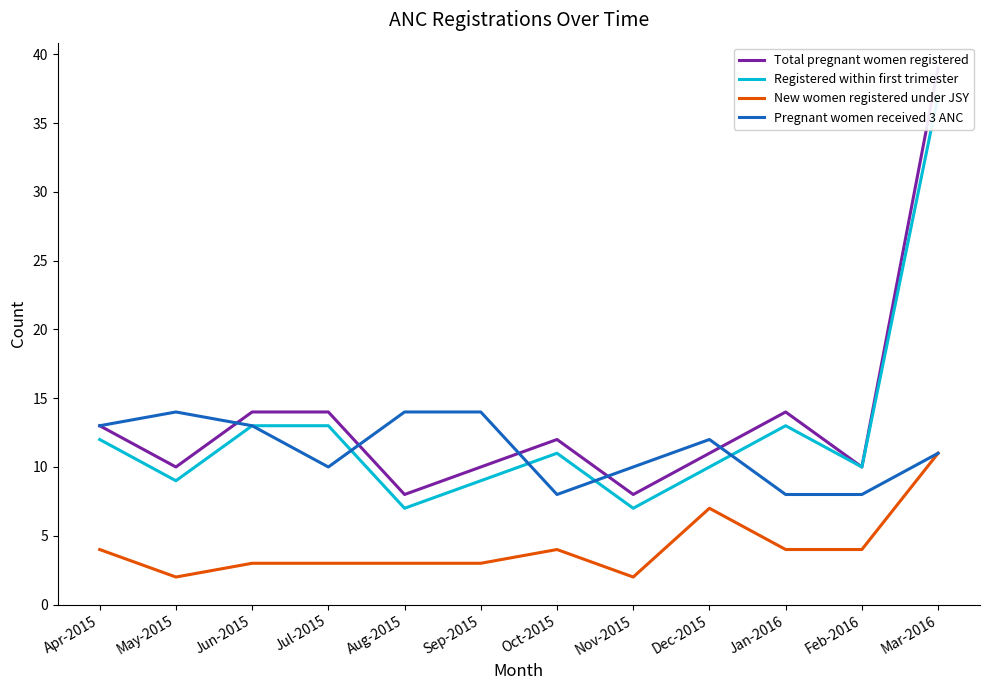

What is the approximate value of Total pregnant women registered at Feb-2016?

10